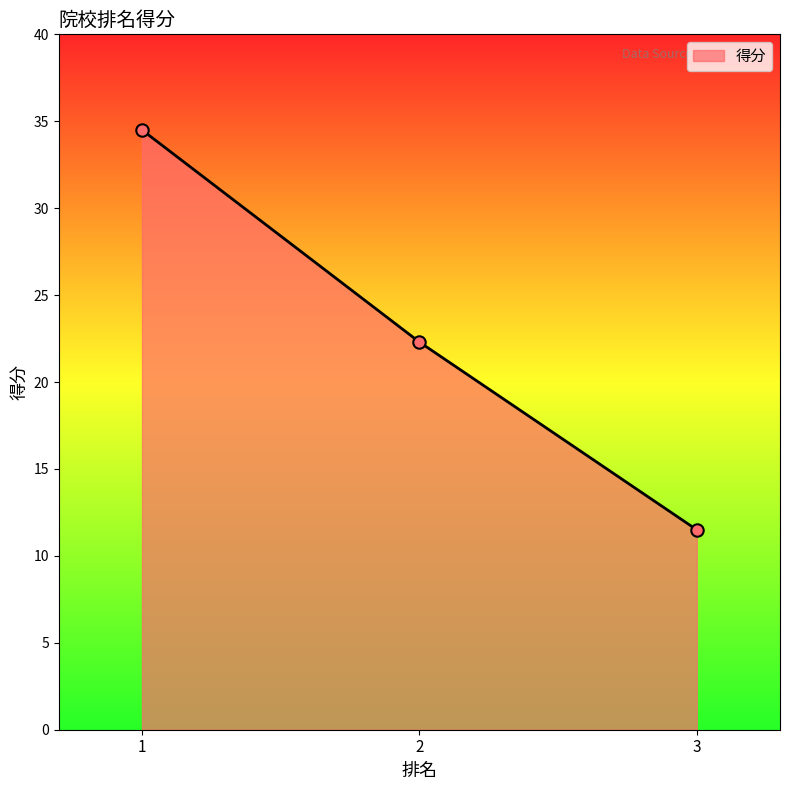

What is the ratio of the value at 2 to the value at 3?

1.9